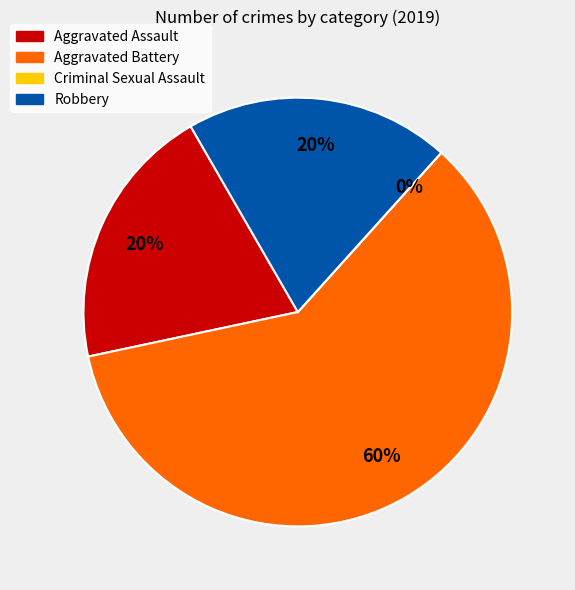

The Aggravated Battery slice represents 60% of the pie. True or false?

True